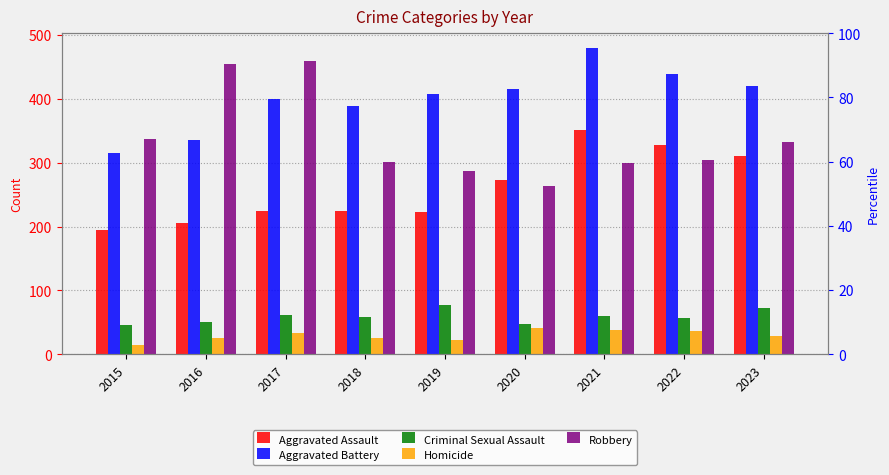

True or false: Aggravated Battery has a value of 407 at 2019.

True